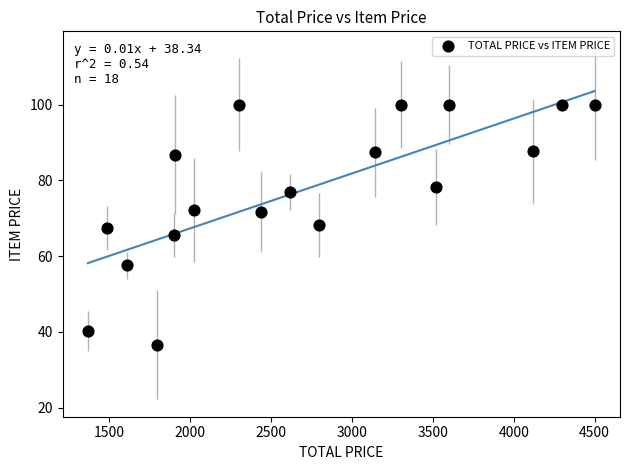

What is the range of X values (max minus min)?

3132.5